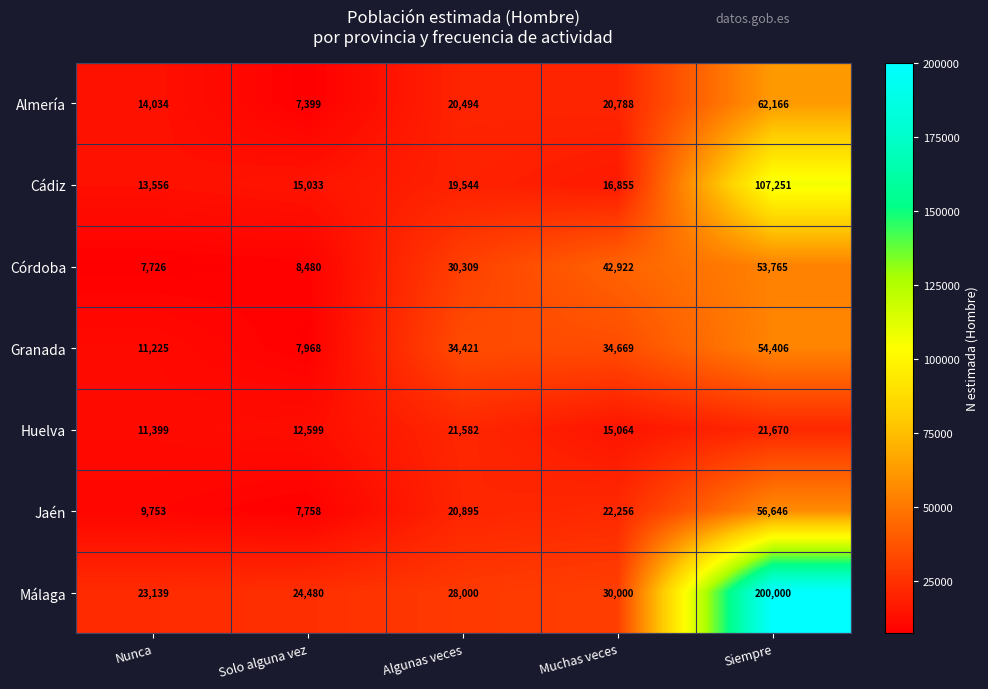

How many data points in Cádiz are less than 16855?

2